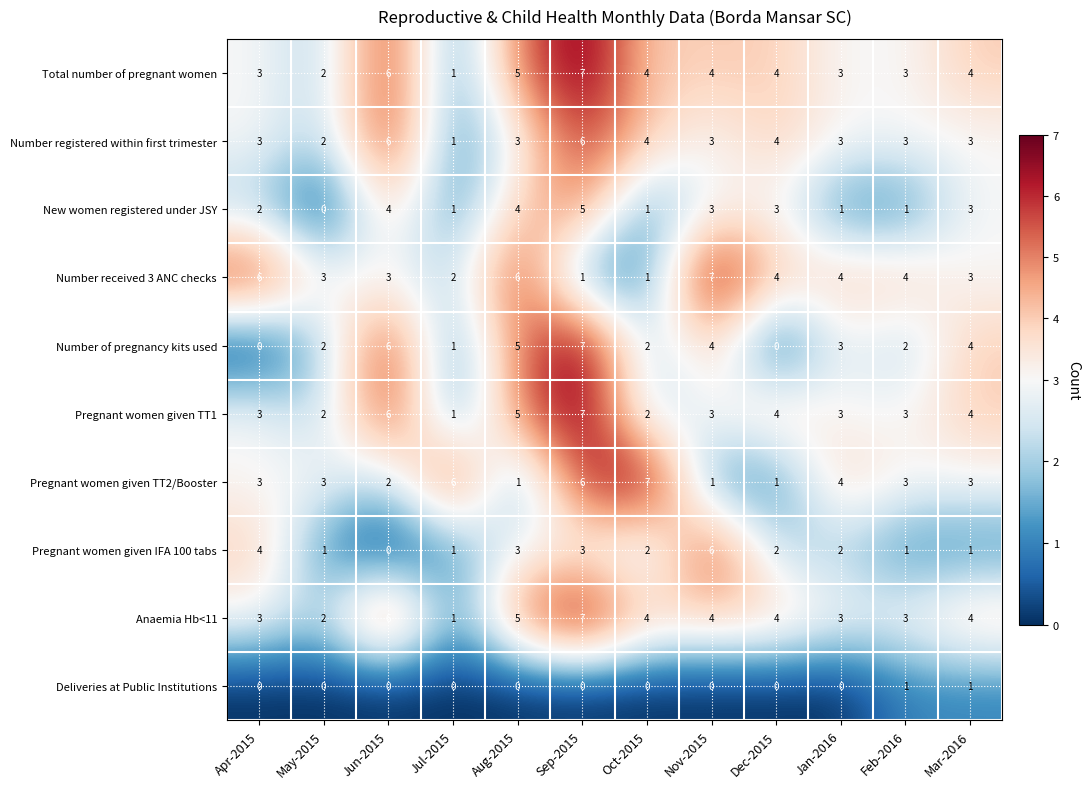

Is the value of Pregnant women given TT2/Booster at Jan-2016 greater than the value of Anaemia Hb<11 at Apr-2015?

Yes